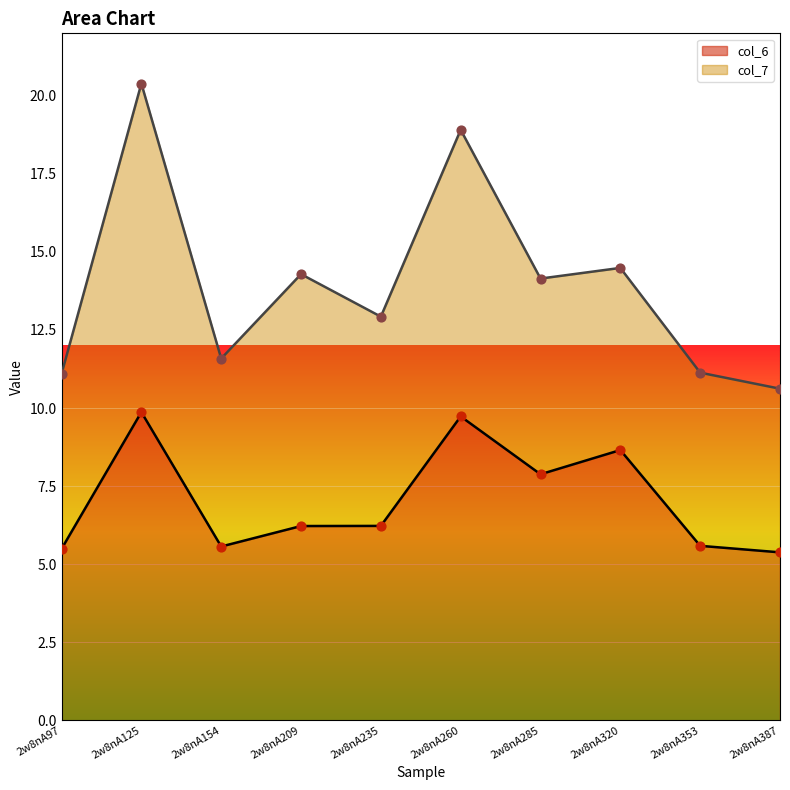

Between 2w8nA235 and 2w8nA125, which is larger?

2w8nA125